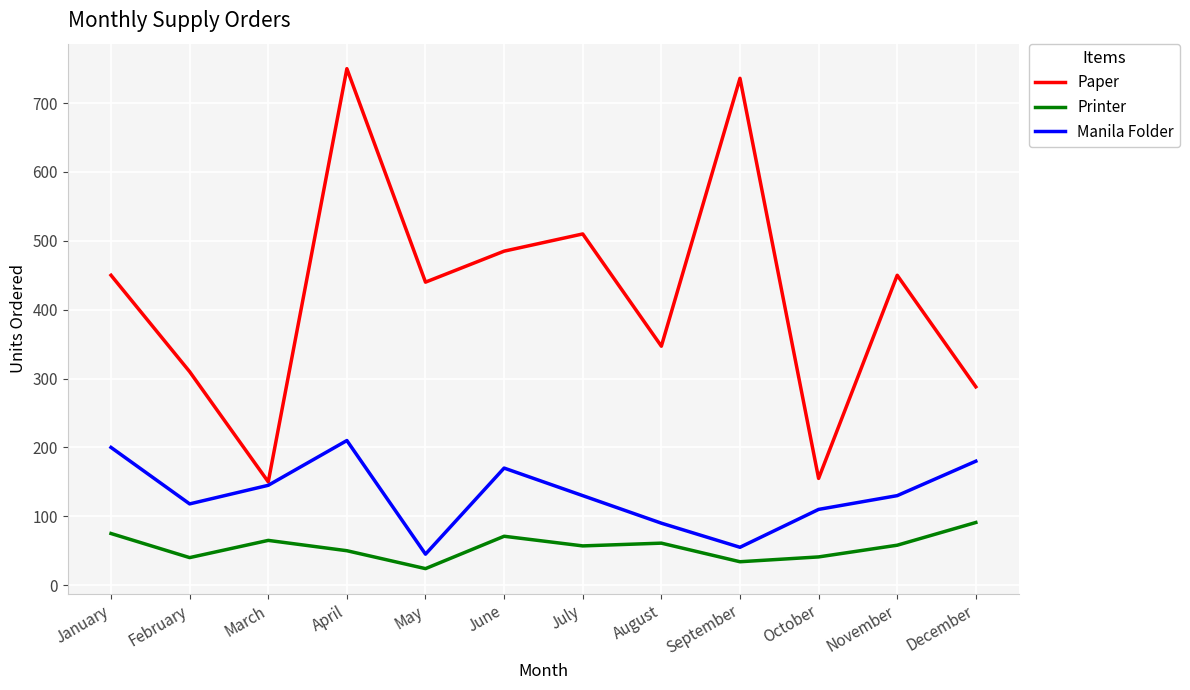

Read the Printer value at June.

71